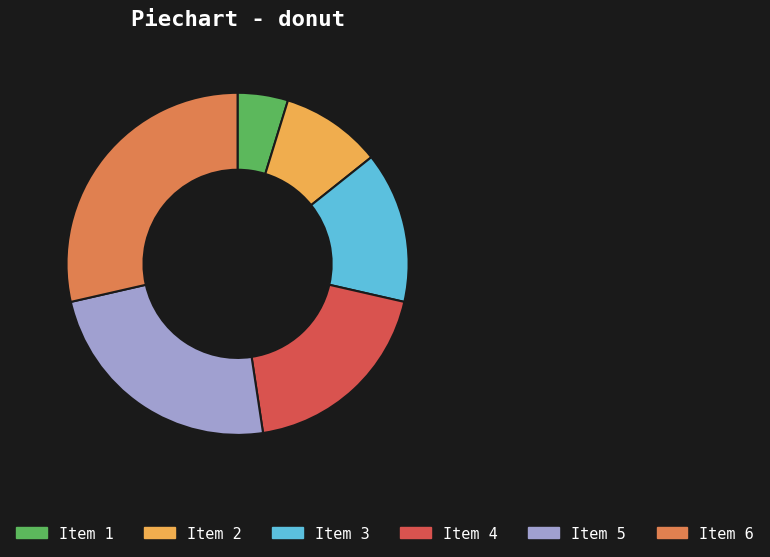

Count the number of slices in the pie.

6